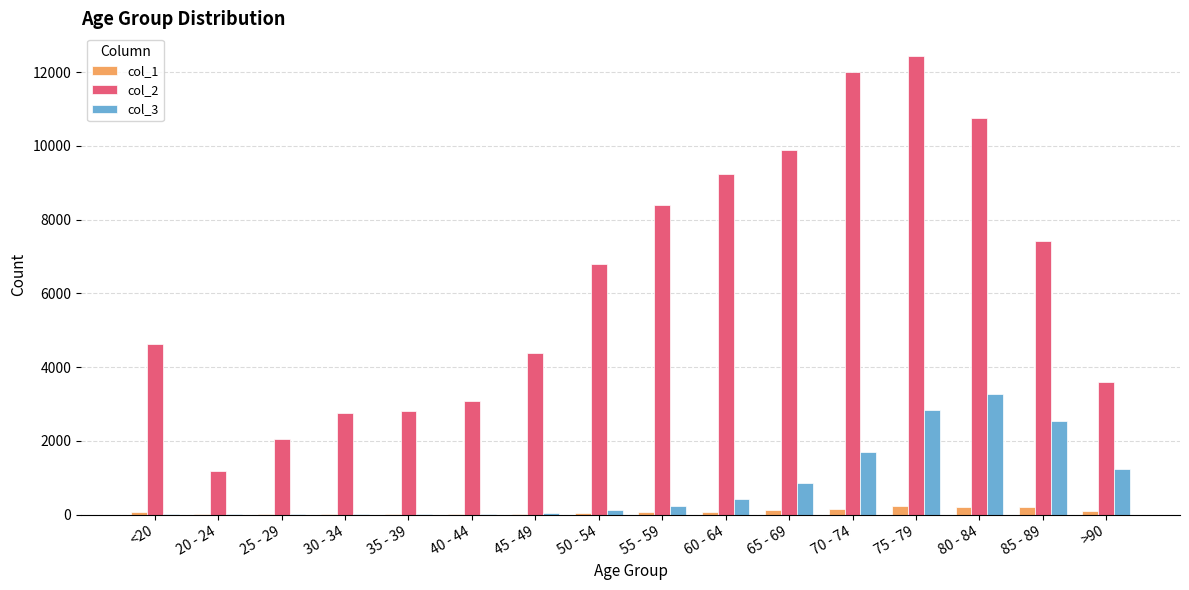

What value does the col_1 series have at 75 - 79, to the nearest 5?

220